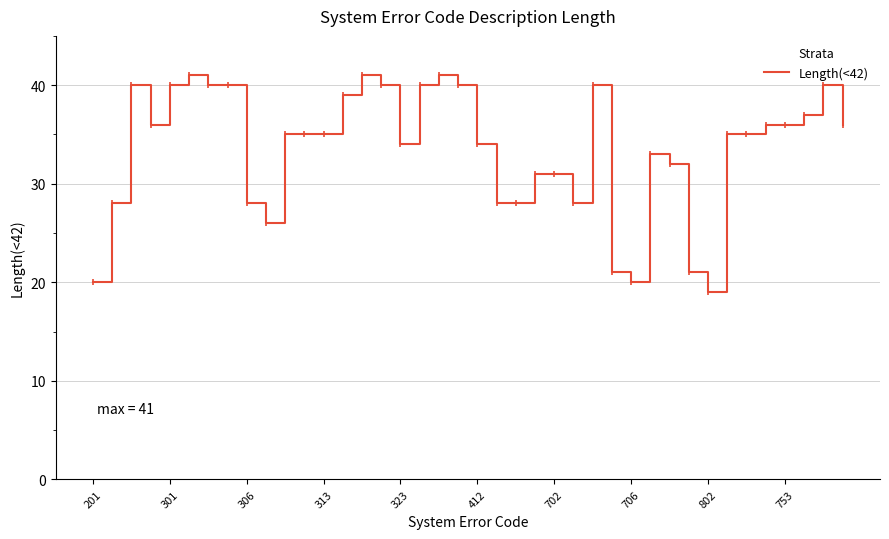

What is the minimum value shown in the chart?

19